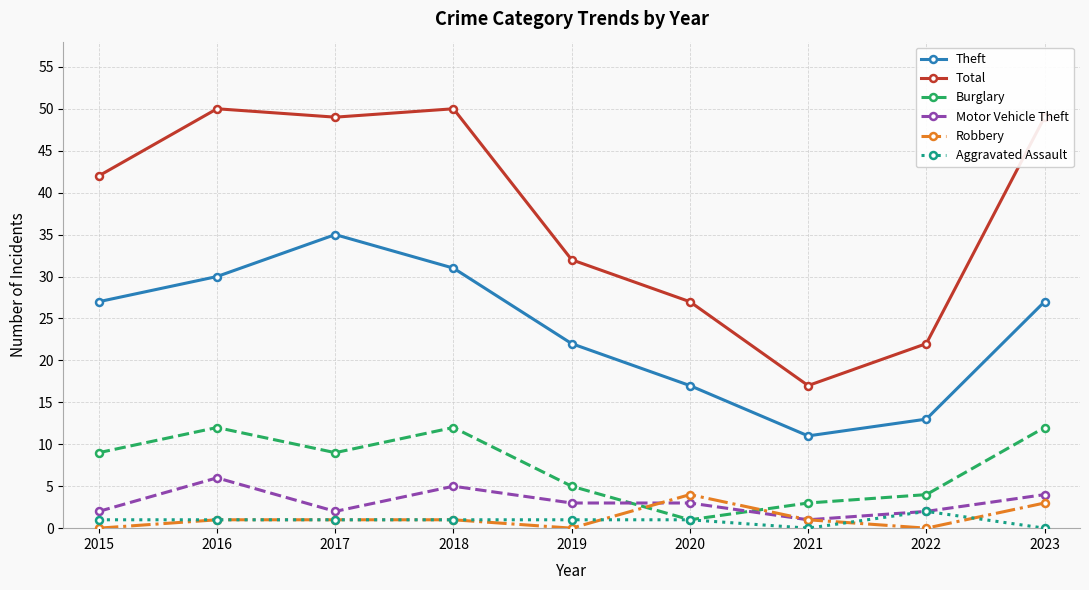

Is the value of Total at 2019 greater than the value of Aggravated Assault at 2015?

Yes